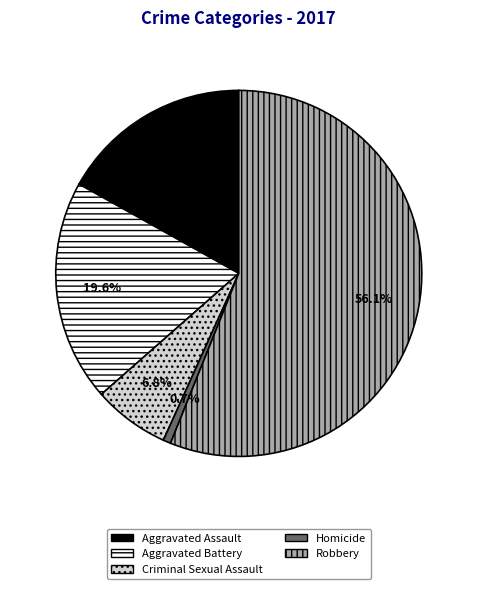

Which slice is the largest?

Robbery